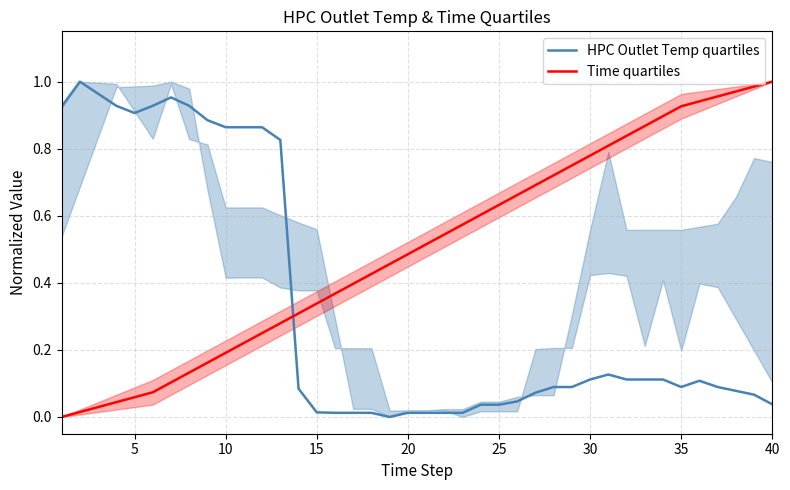

How many times do Time quartiles and HPC Outlet Temp quartiles cross each other?

1